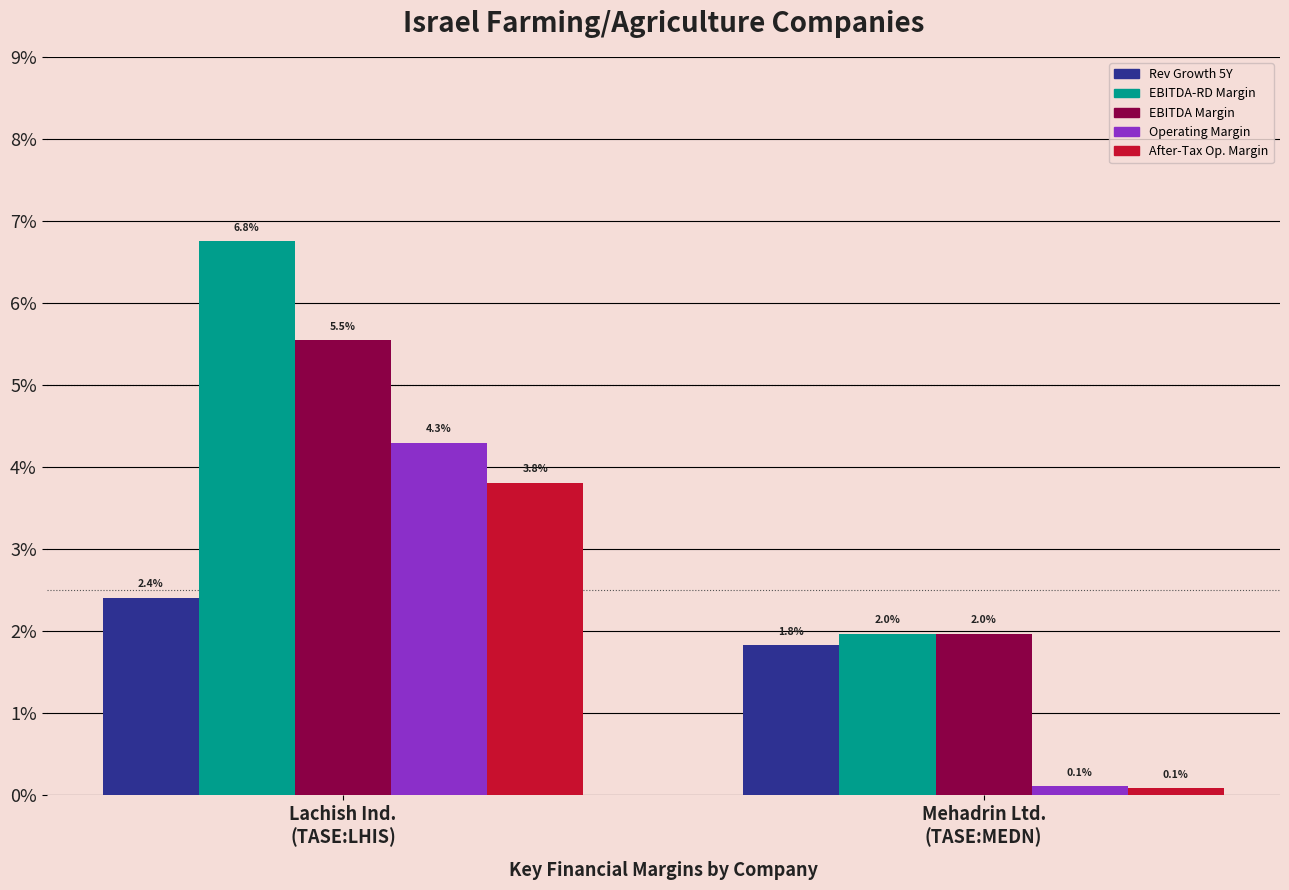

Are the bars grouped side by side (vs. stacked)?

Yes